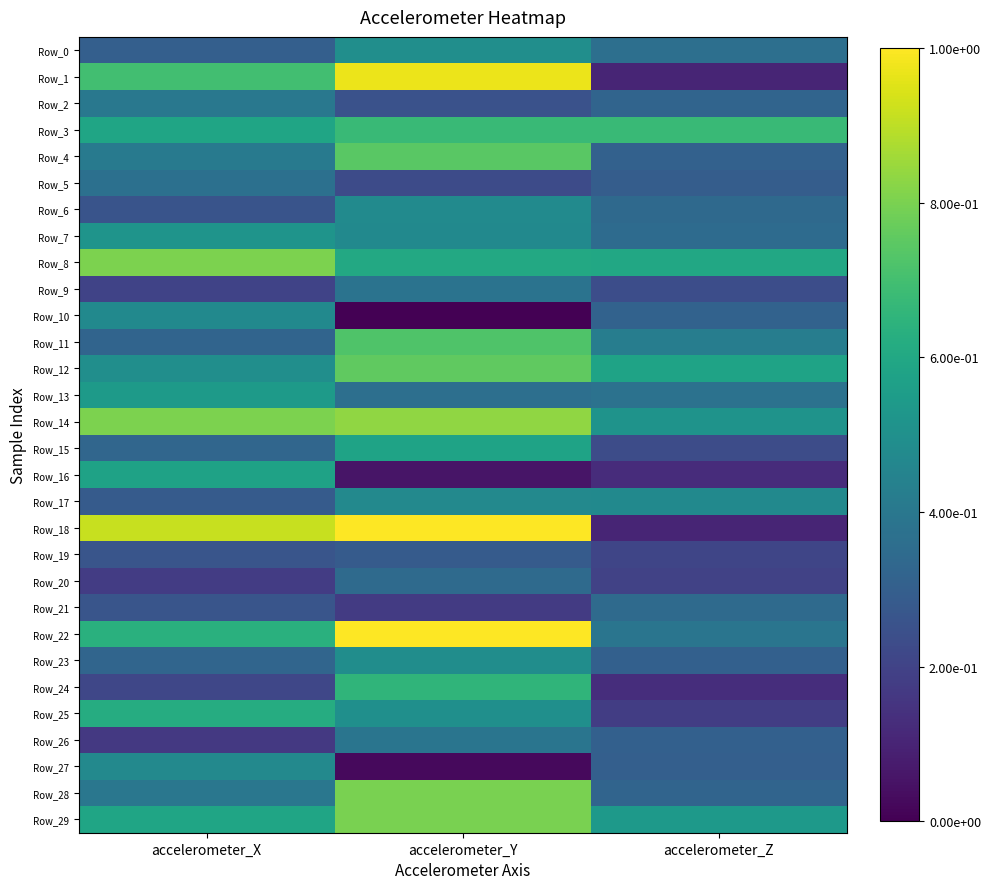

What is the total value across all series at accelerometer_Y?

15.6